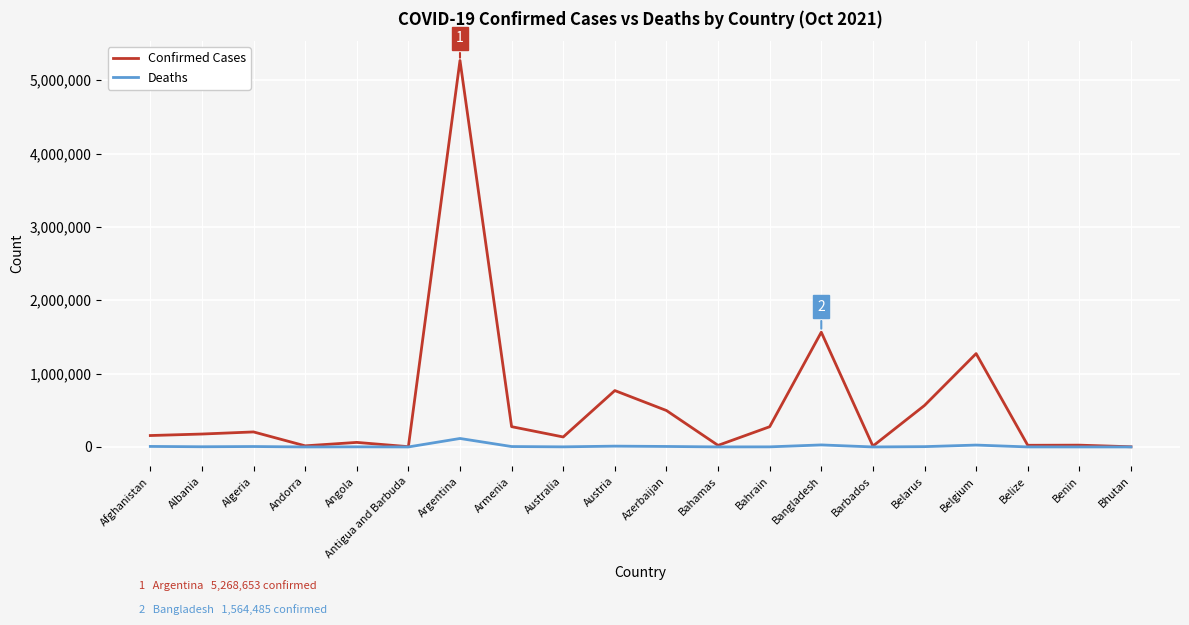

Does the chart have visible grid lines?

Yes